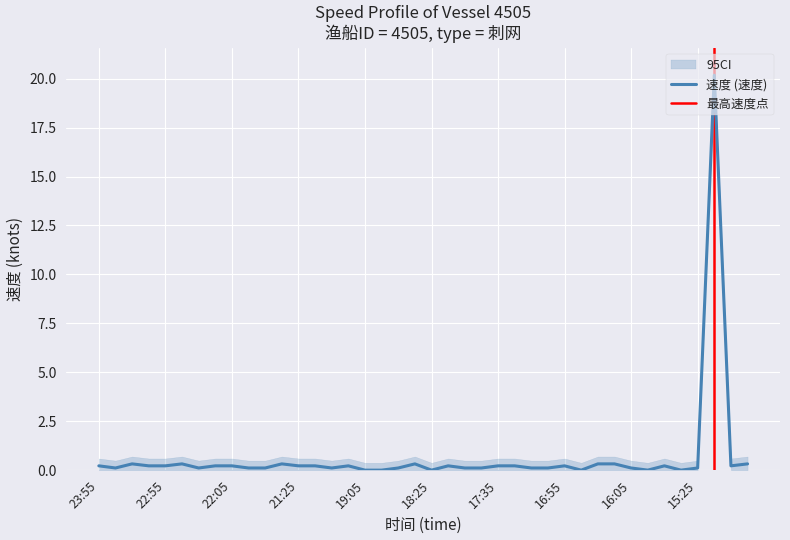

Does the chart display data point markers on the line(s)?

No